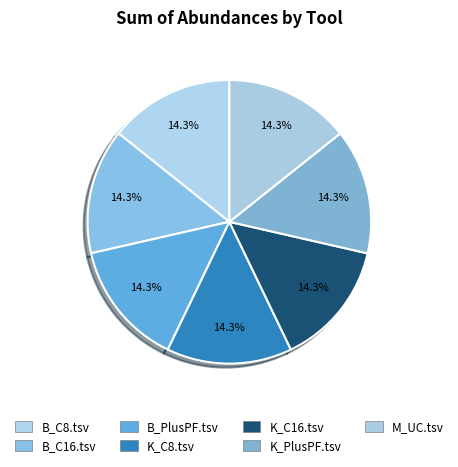

What percentage is NOT represented by K_C16.tsv?

85.7%